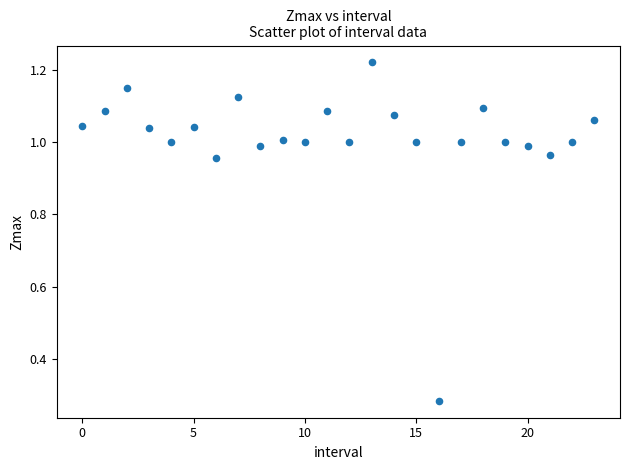

What is the range of Y values (max minus min)?

0.9